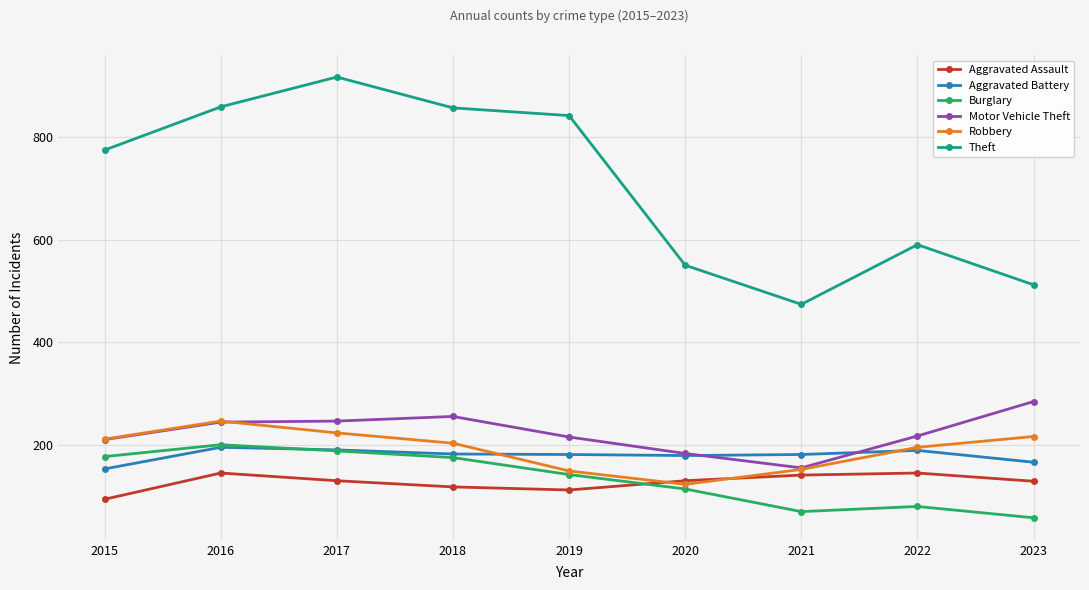

After their last crossing, which series has the higher values: Aggravated Assault or Burglary?

Aggravated Assault